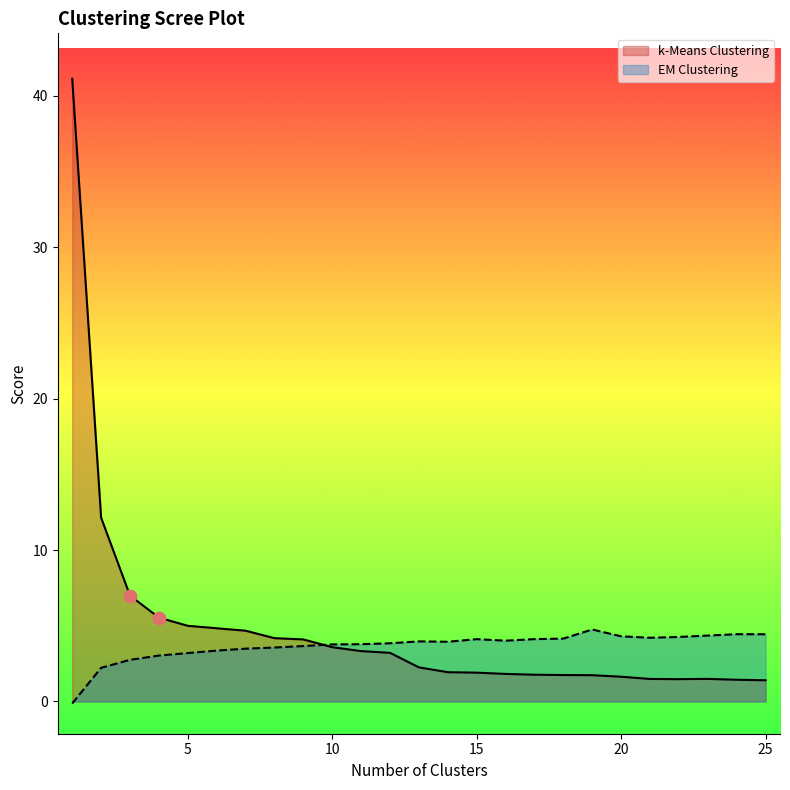

Is the value of k-Means Clustering at 1 greater than the value of EM Clustering at 10?

Yes